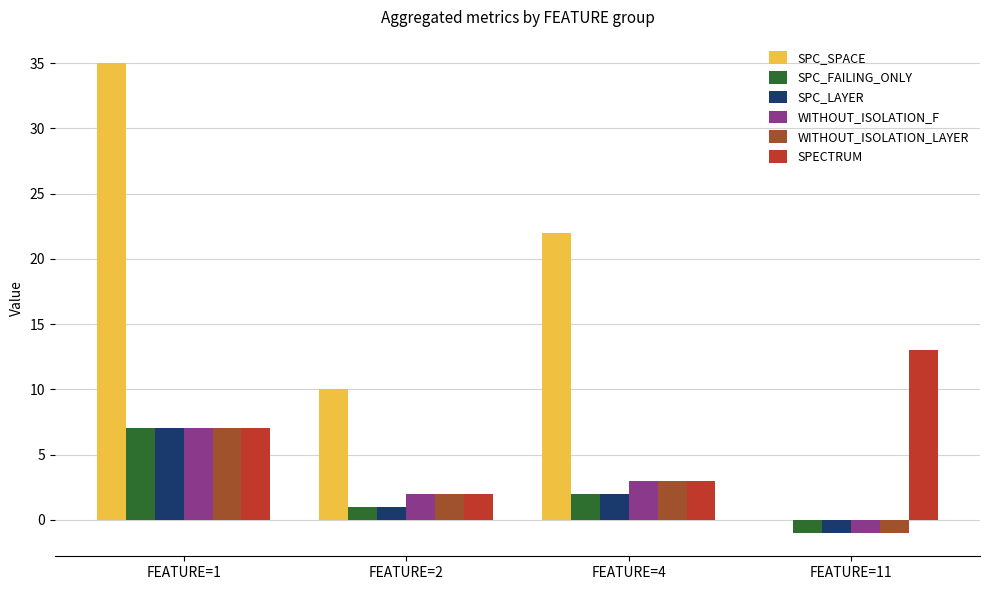

Are the bars horizontal?

No